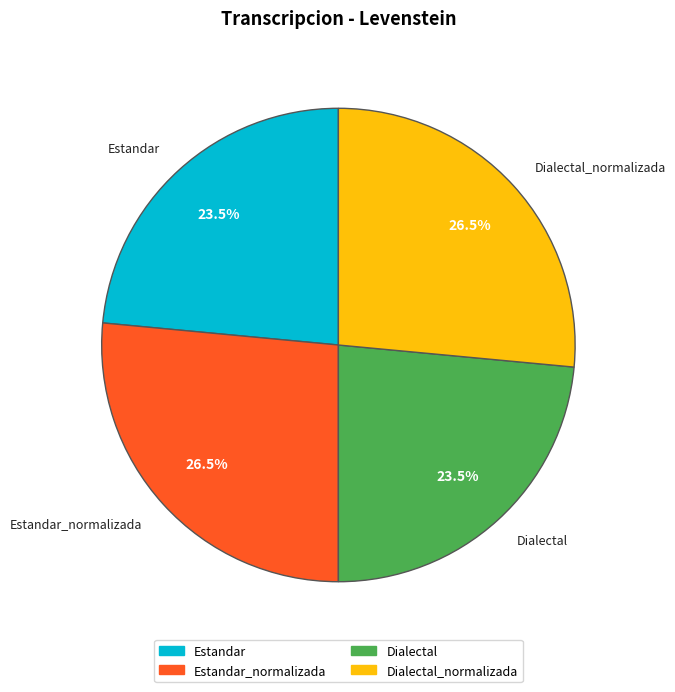

What percentage do Estandar_normalizada and Estandar together represent?

50.0%